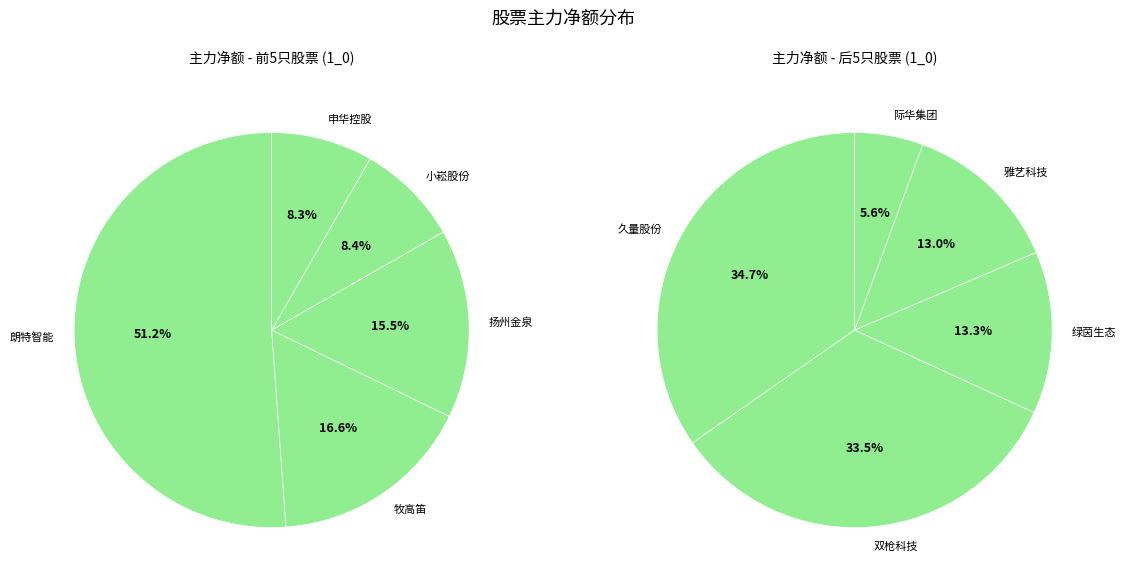

What is the change in value from 牧高笛 to 际华集团?

-3550005